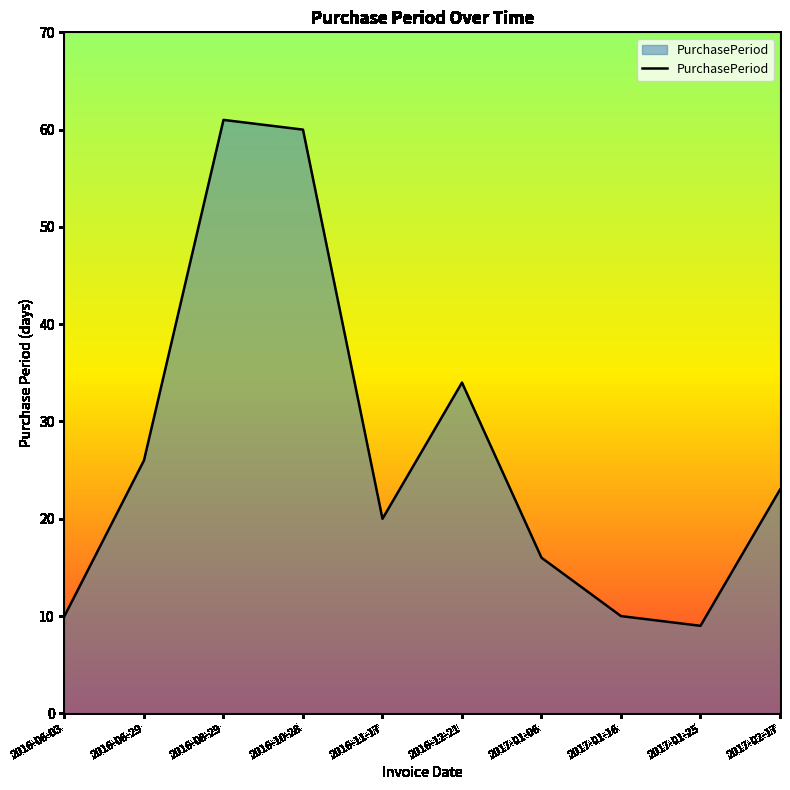

Where is the data nearest to the value 35?

2016-12-21